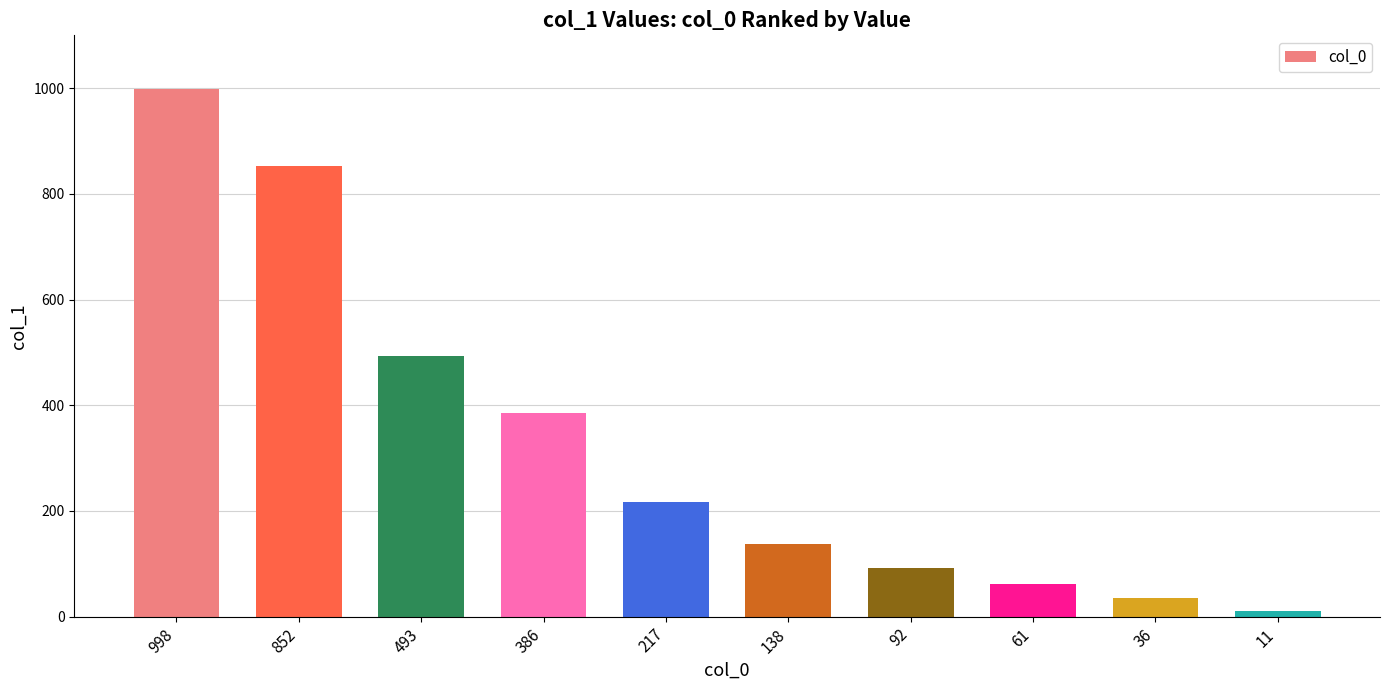

How many series are shown in this chart?

1